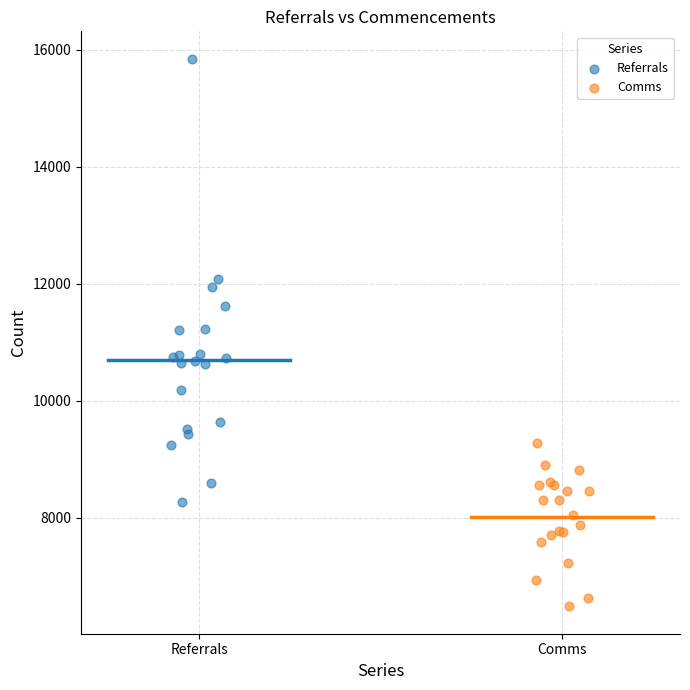

Which series contains the lowest Y value?

Comms